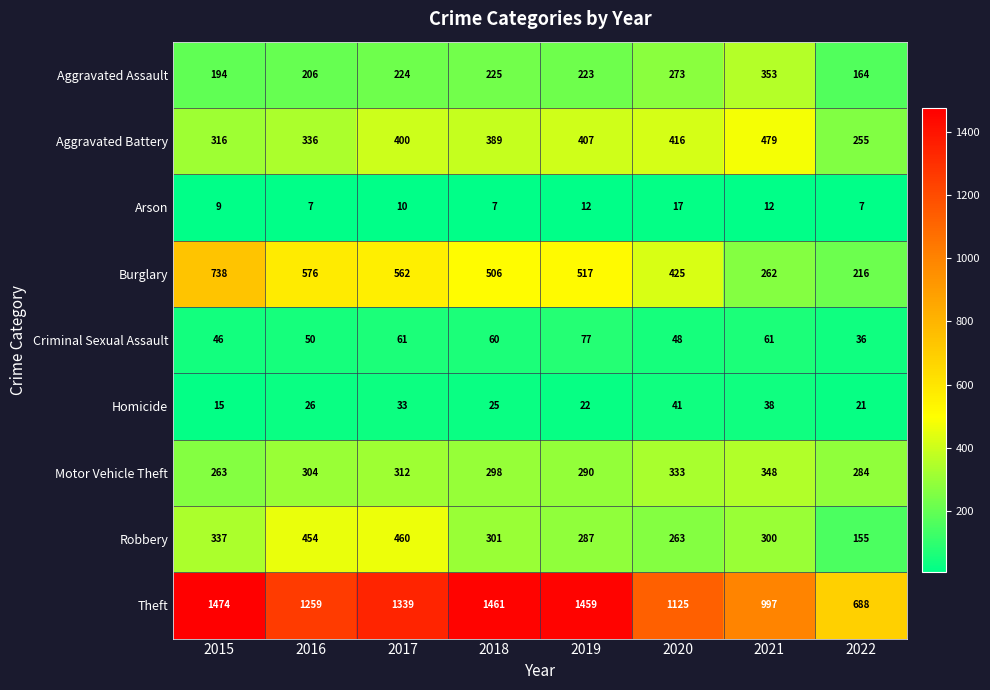

How many series are shown in this chart?

9